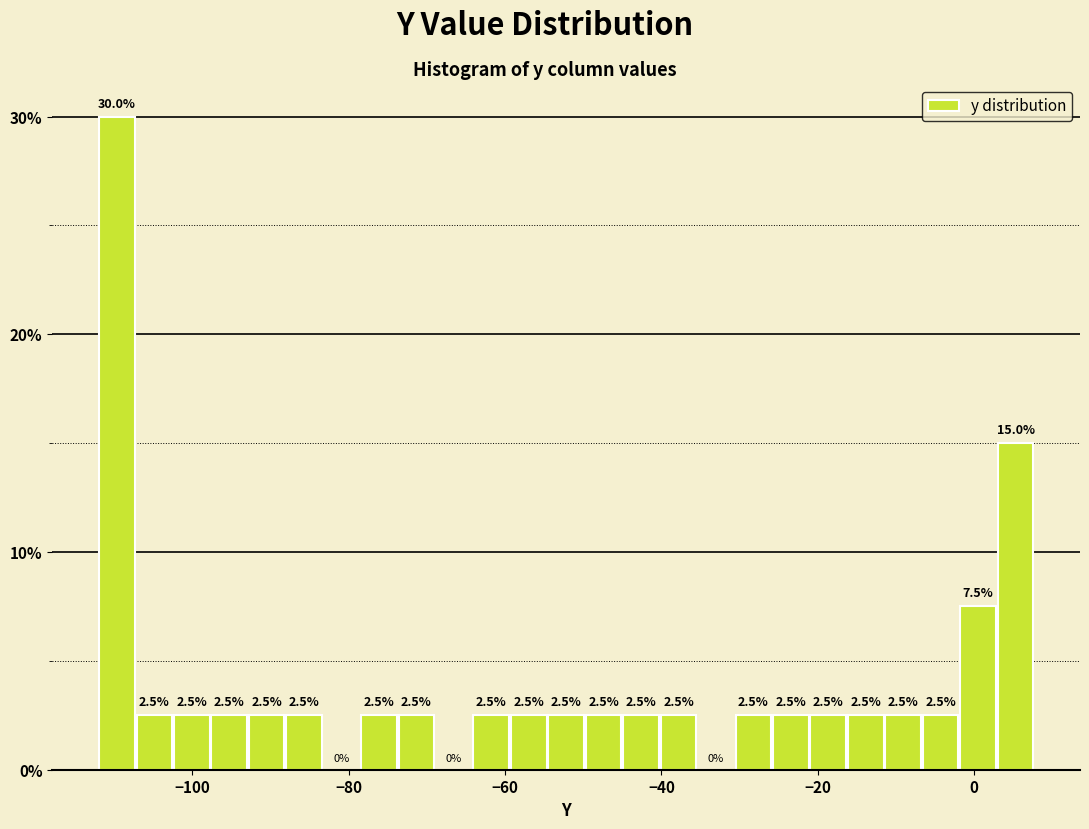

Read against the x-axis, roughly where is the centre of the tallest bar?

-110